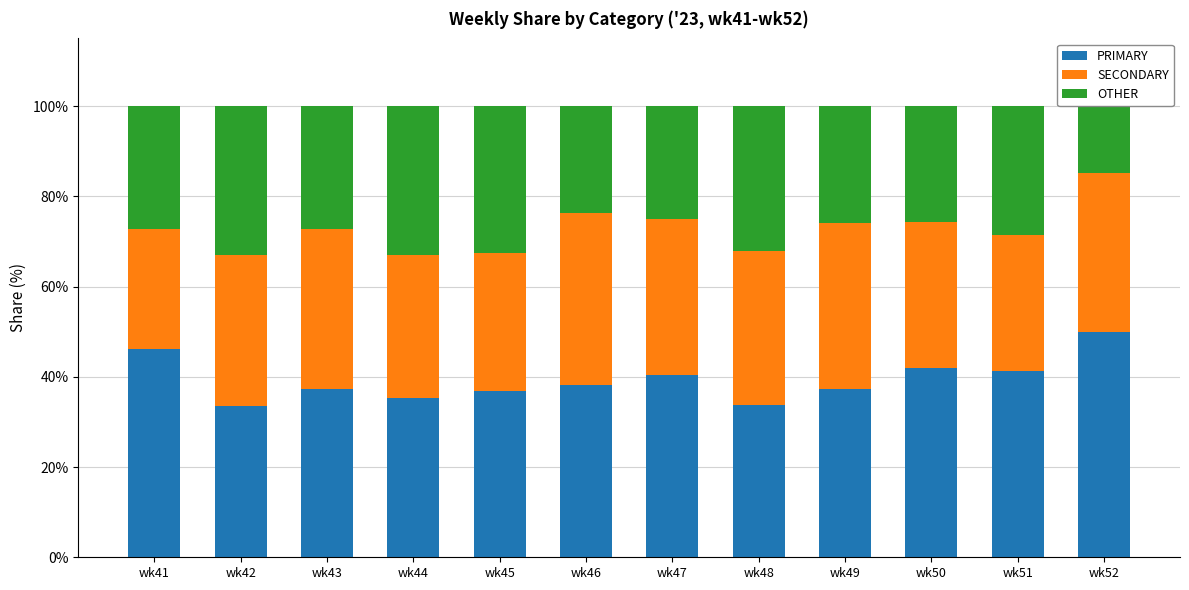

Which series has the largest total across all categories?

PRIMARY